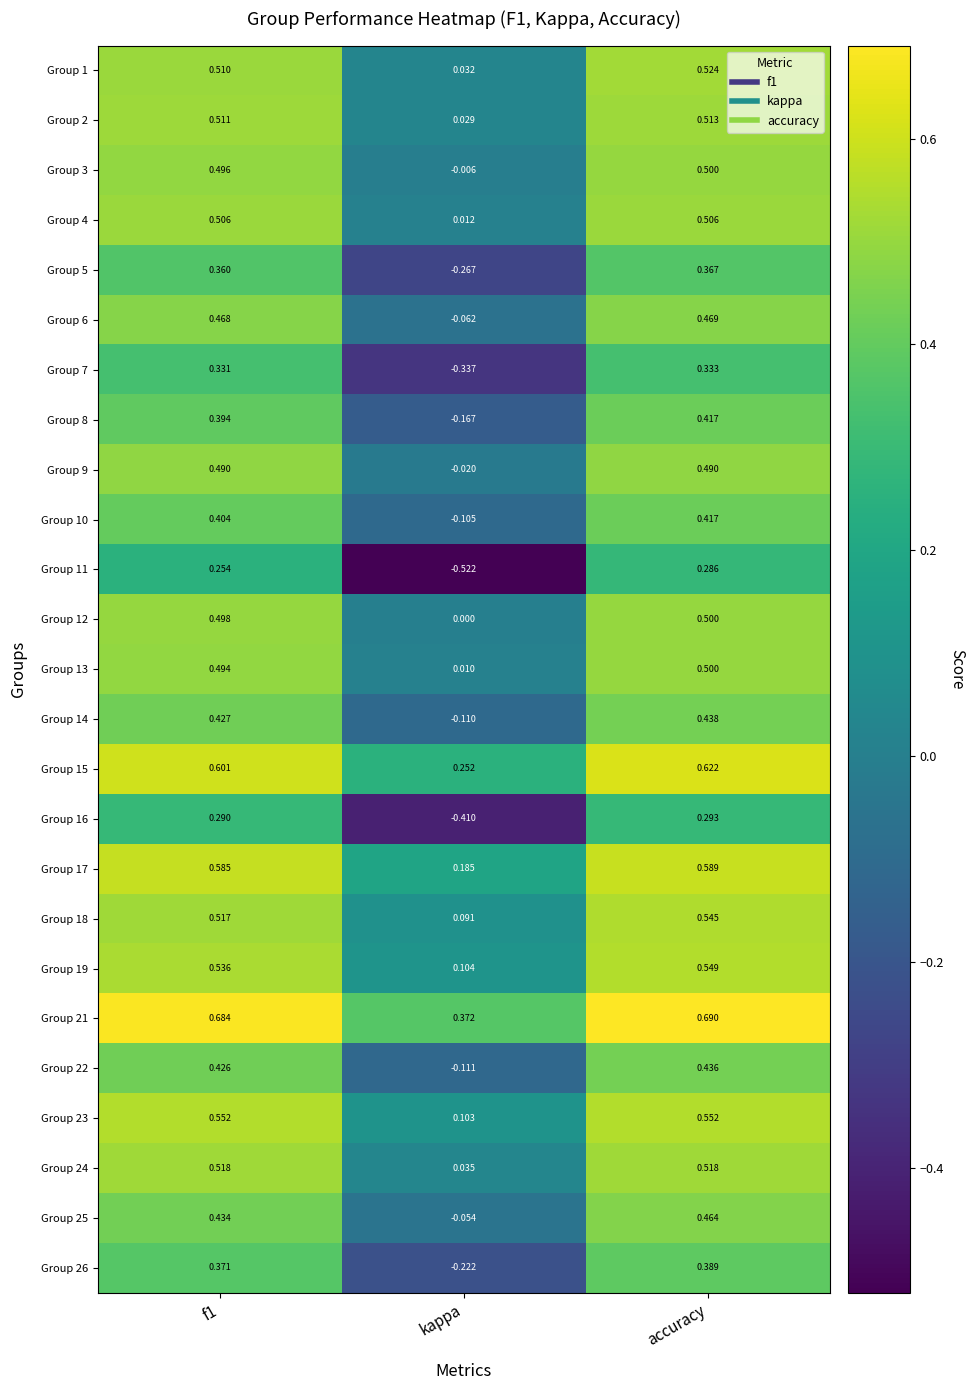

At which label is Group 6 closest to 0?

kappa